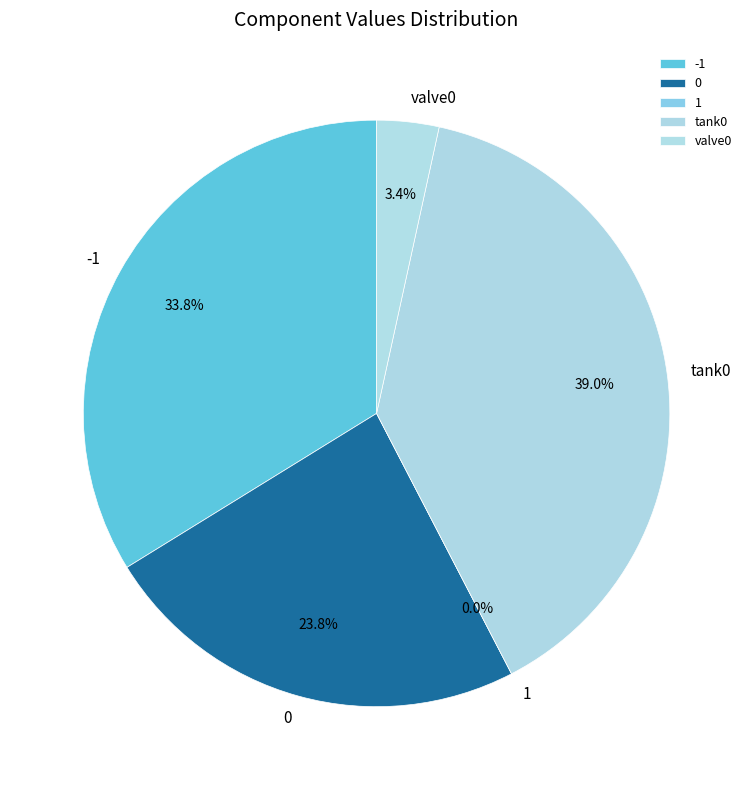

Count the number of slices in the pie.

5